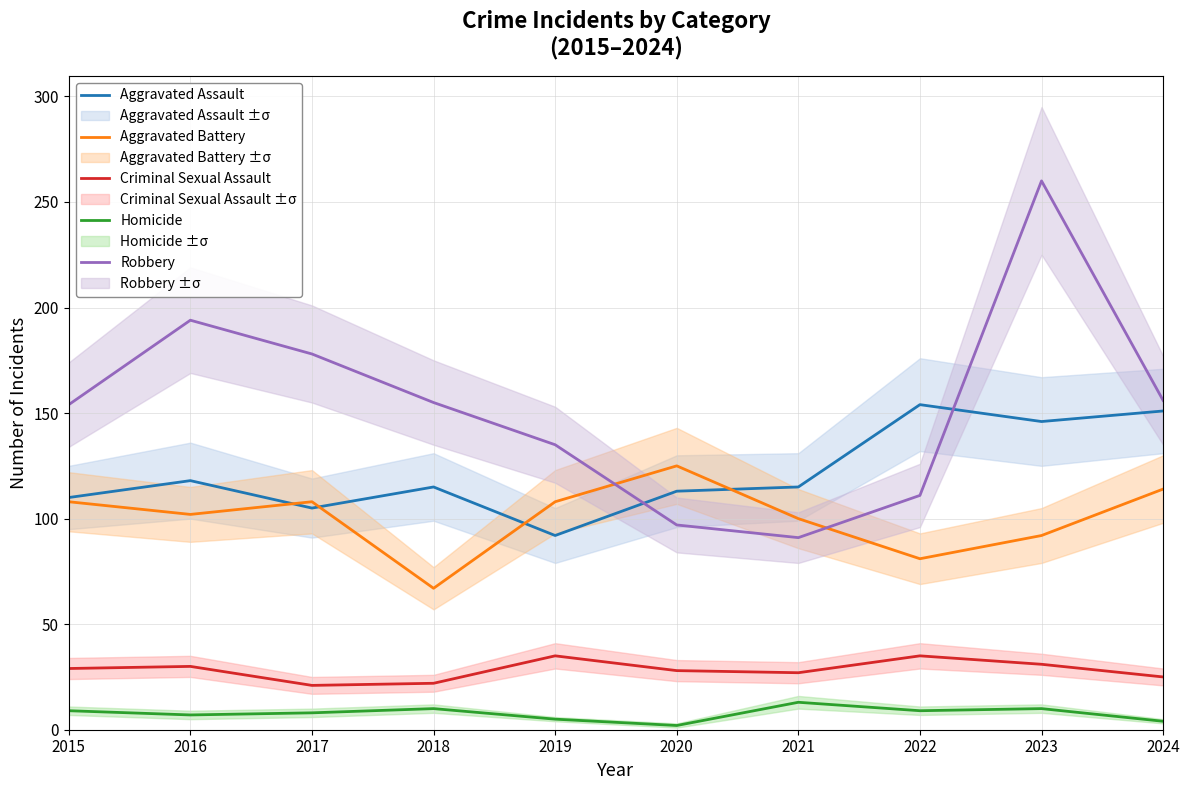

Is this an area chart (filled region under the line)?

No